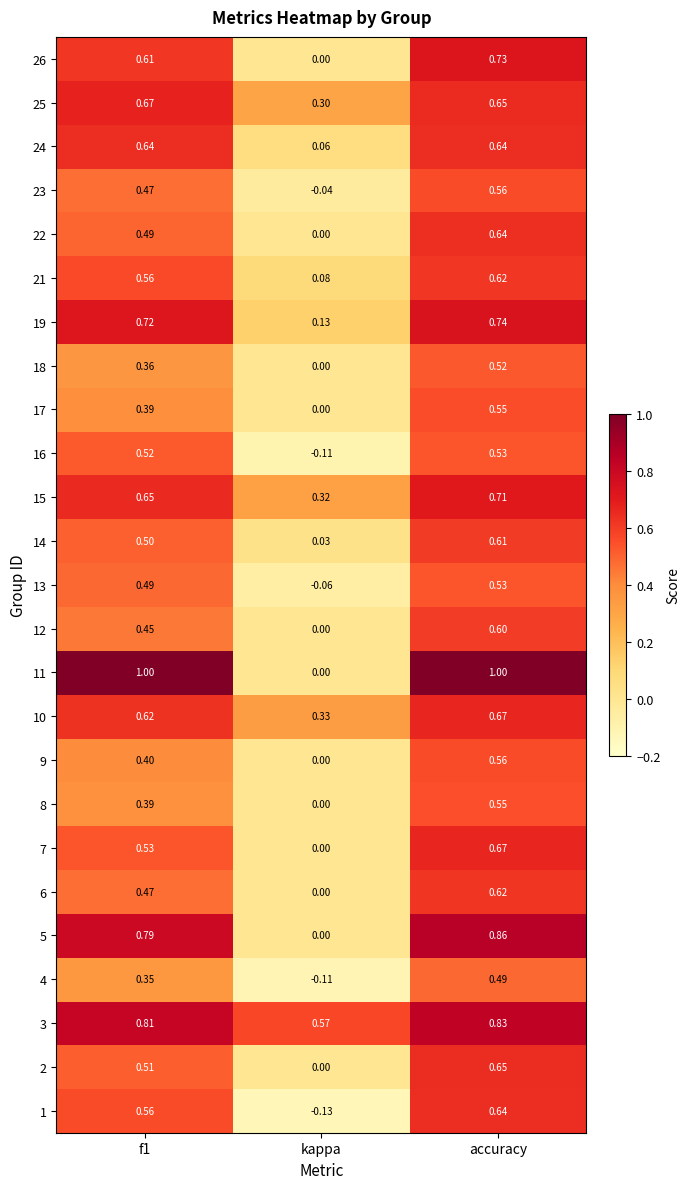

At which category is the sum across all series the highest?

accuracy